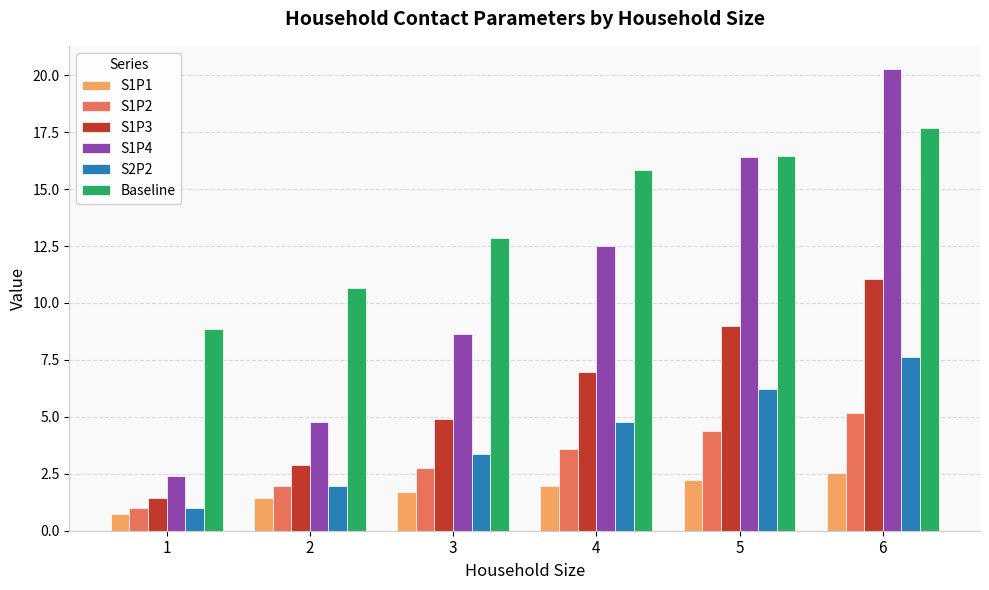

Are the bars grouped side by side (vs. stacked)?

Yes